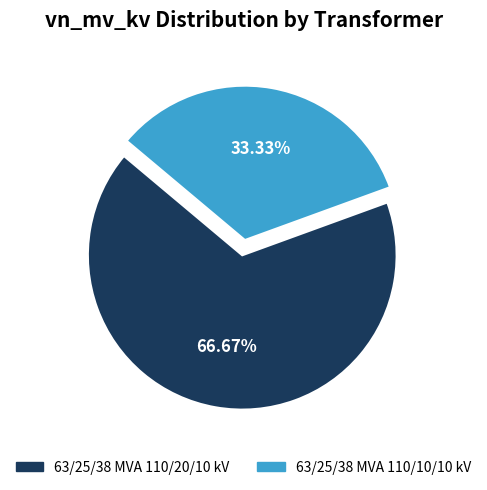

What is the ratio of the value at 63/25/38 MVA 110/20/10 kV to the value at 63/25/38 MVA 110/10/10 kV?

2.0